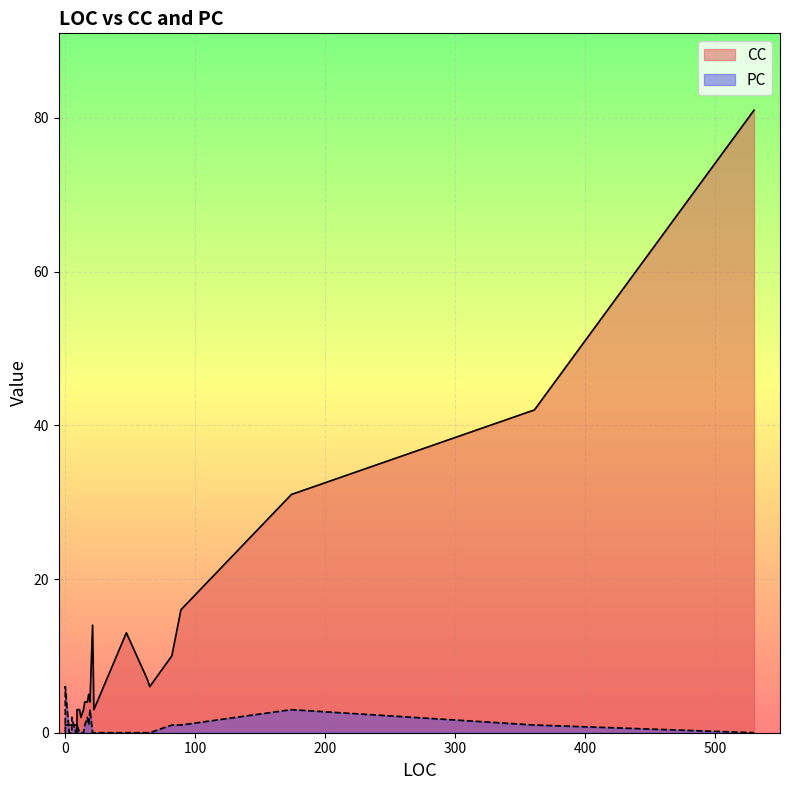

What is the maximum value shown in the chart?

81